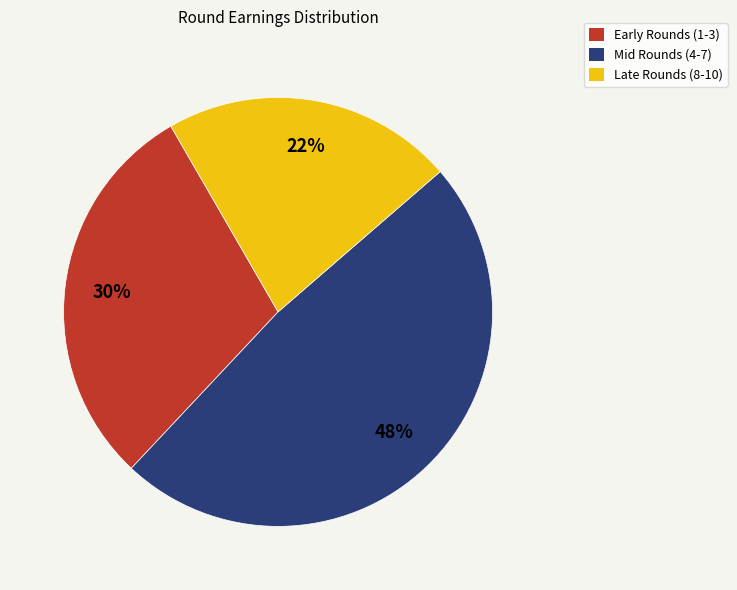

Is it true that Early Rounds (1-3) is 35% of the pie?

False